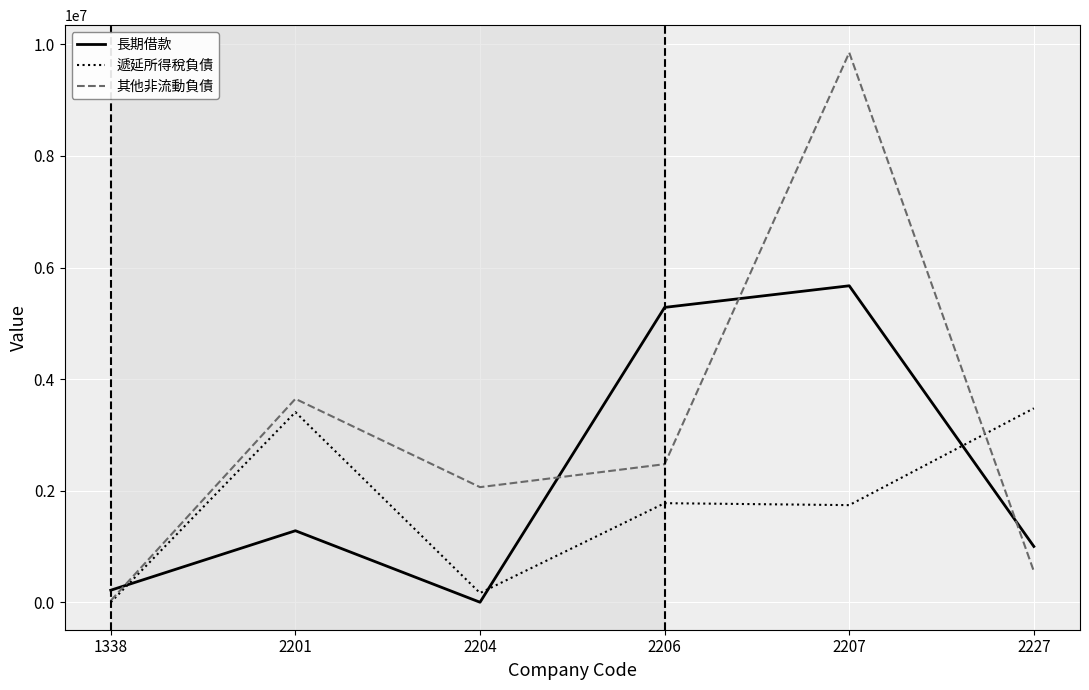

What is the sum of all 其他非流動負債 values?

18619888